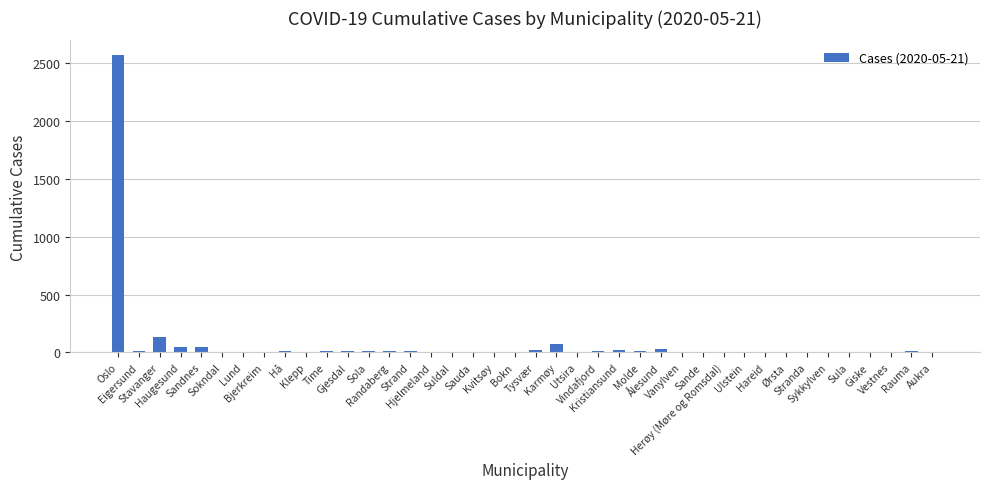

What is the ratio of the value at Vanylven to the value at Sauda?

0.7